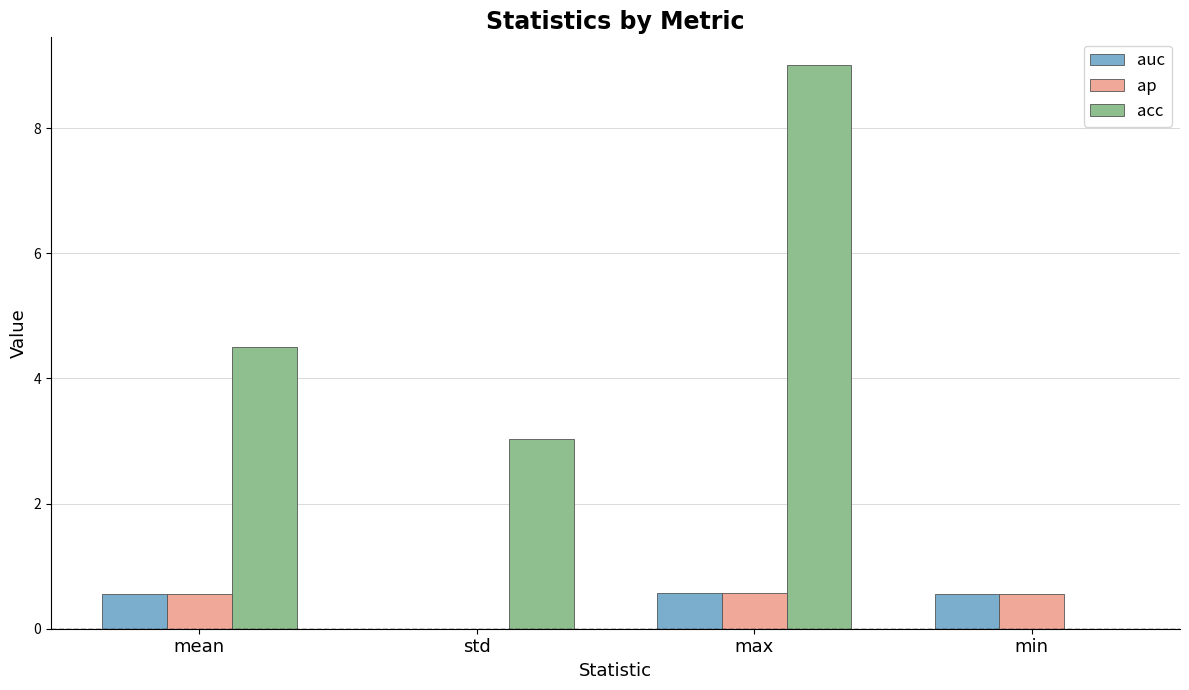

What is the highest value of the acc series?

9.0